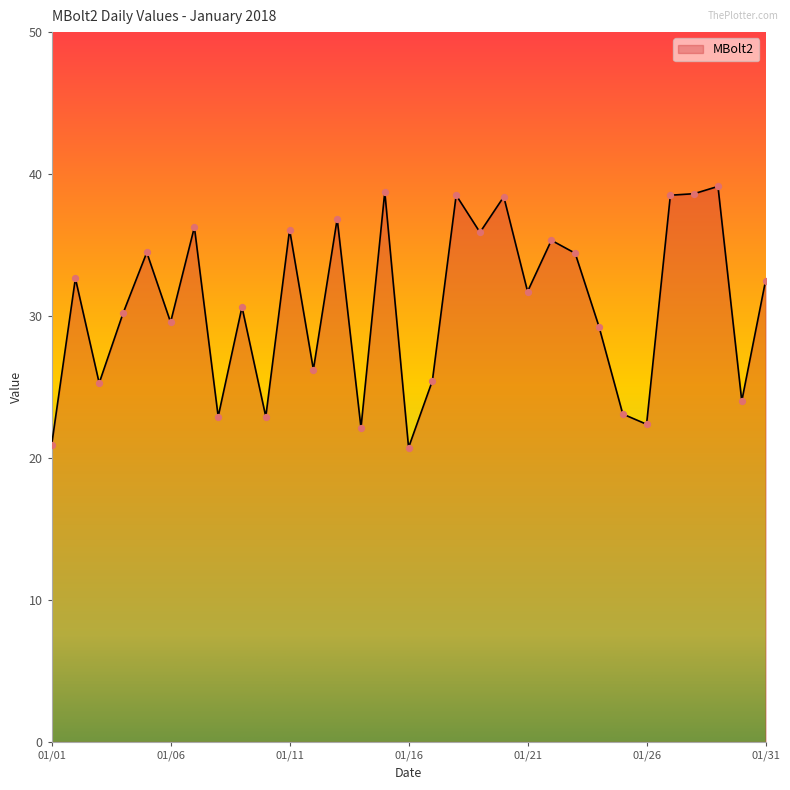

What is the difference between the maximum and minimum values?

18.4